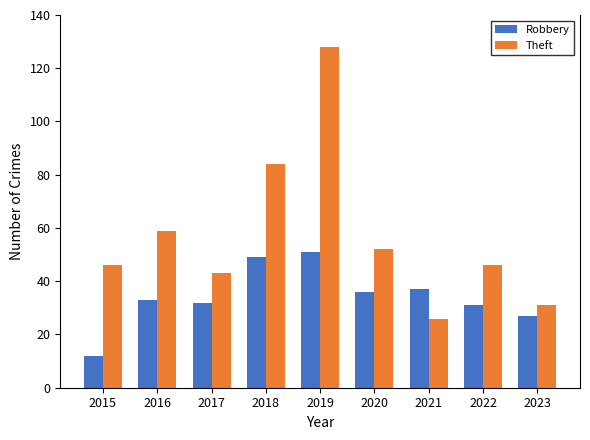

What is the sum of the Robbery values at 2020 and 2015?

48